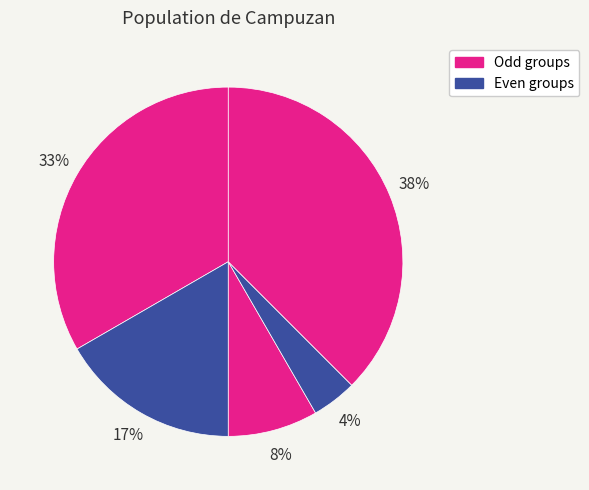

To the nearest percent, what is the average slice percentage?

20%